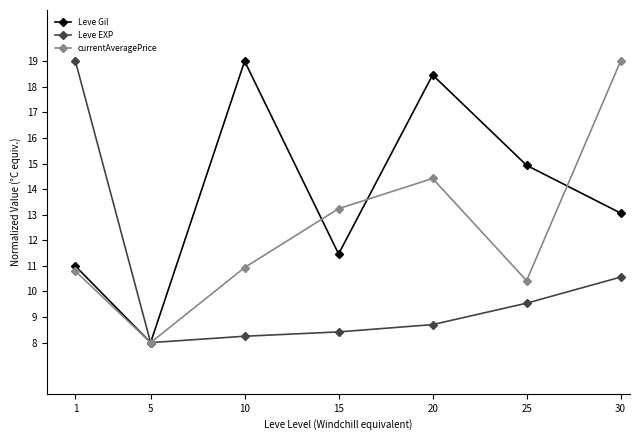

What is the difference between the Leve EXP values at 15 and 30?

2.1